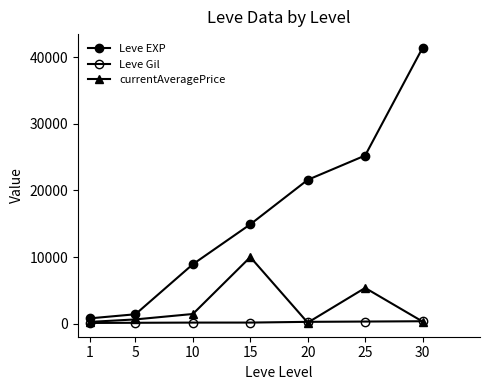

What is the difference between the Leve EXP values at 10 and 15?

5990.0